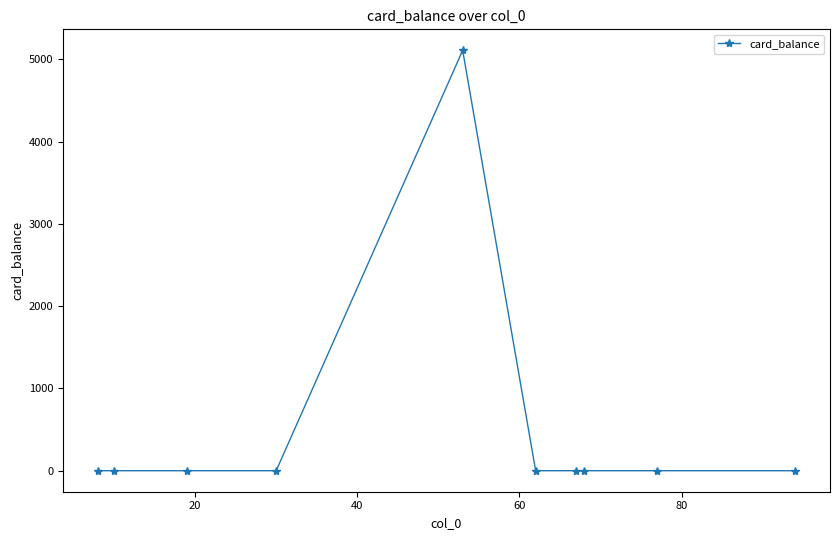

What is the difference between the maximum and minimum values?

5111